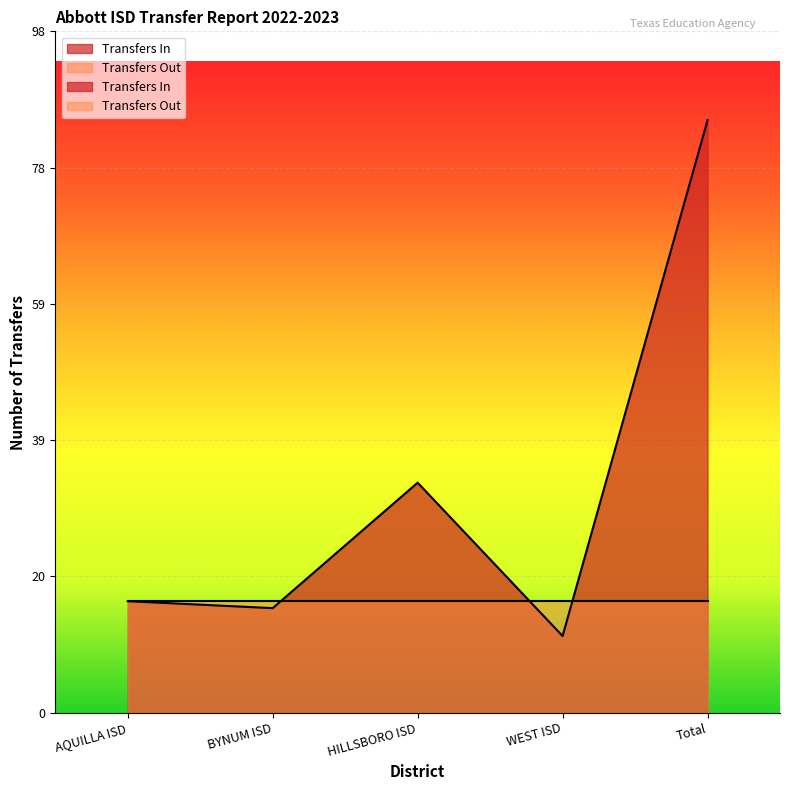

True or false: there are more than 0 points higher than both neighbors.

True